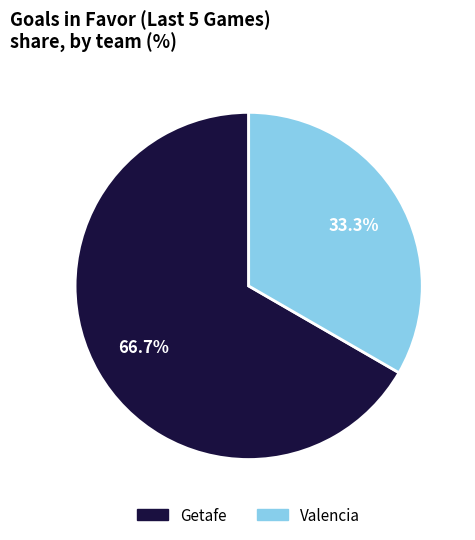

Rank the categories by value from lowest to highest.

Valencia, Getafe